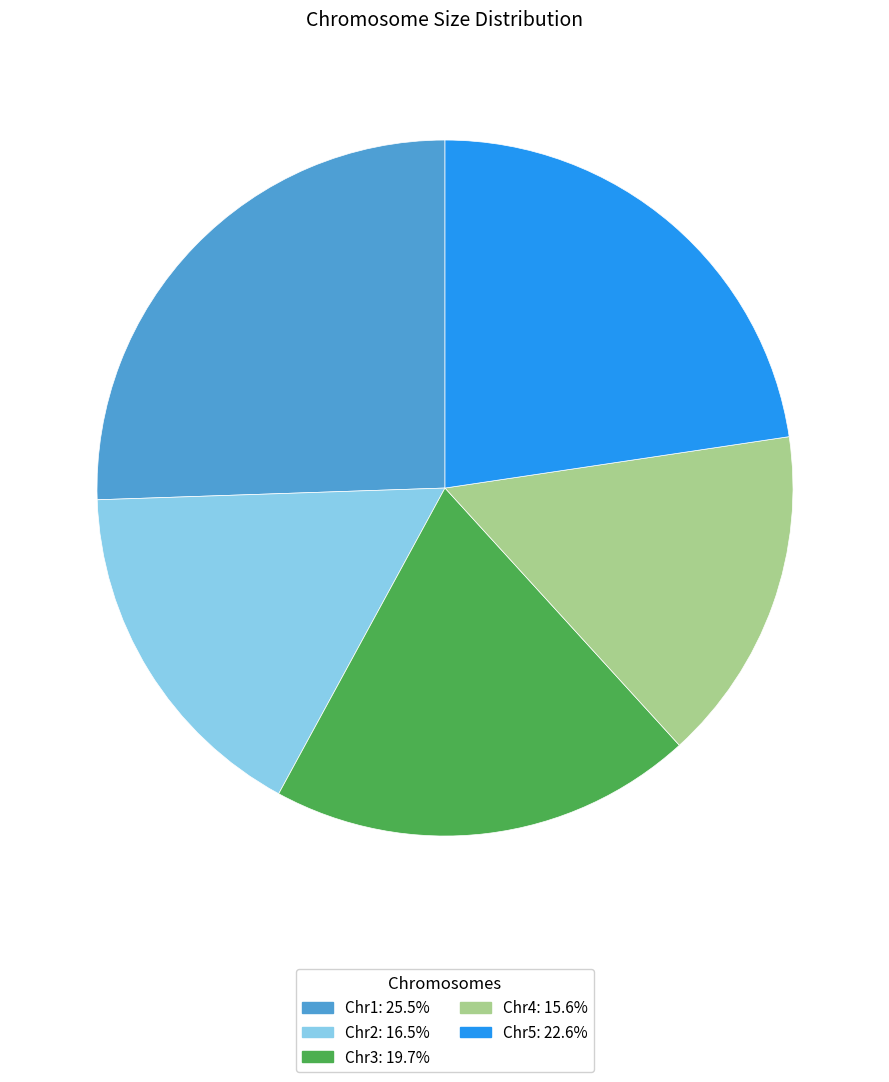

Is it true that Chr2 is 17% of the pie?

True